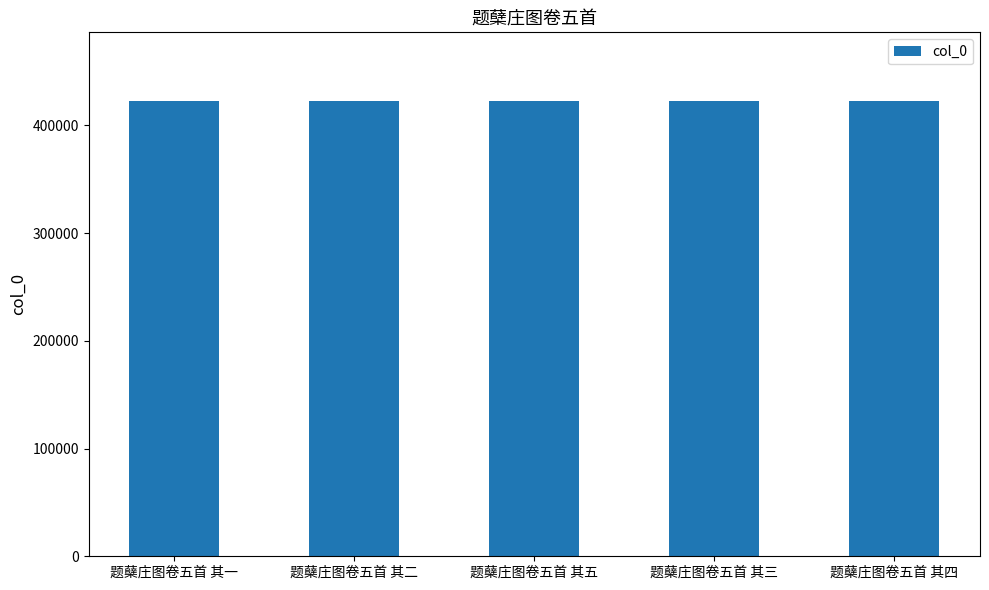

What is the sum of all values?

2114795